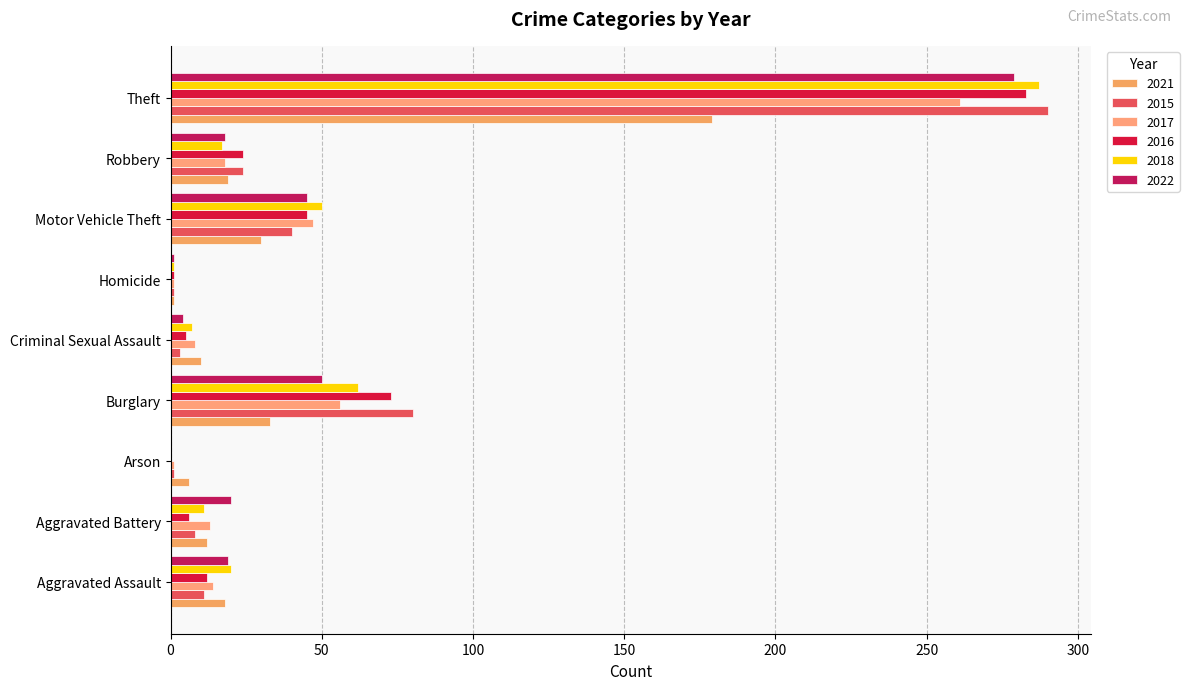

Reading left to right, extract all data points from this chart.

2021: Aggravated Assault=18	Aggravated Battery=12	Arson=6	Burglary=33	Criminal Sexual Assault=10	Homicide=1	Motor Vehicle Theft=30	Robbery=19	Theft=179
2015: Aggravated Assault=11	Aggravated Battery=8	Arson=1	Burglary=80	Criminal Sexual Assault=3	Homicide=1	Motor Vehicle Theft=40	Robbery=24	Theft=290
2017: Aggravated Assault=14	Aggravated Battery=13	Arson=1	Burglary=56	Criminal Sexual Assault=8	Homicide=1	Motor Vehicle Theft=47	Robbery=18	Theft=261
2016: Aggravated Assault=12	Aggravated Battery=6	Arson=0	Burglary=73	Criminal Sexual Assault=5	Homicide=1	Motor Vehicle Theft=45	Robbery=24	Theft=283
2018: Aggravated Assault=20	Aggravated Battery=11	Arson=0	Burglary=62	Criminal Sexual Assault=7	Homicide=1	Motor Vehicle Theft=50	Robbery=17	Theft=287
2022: Aggravated Assault=19	Aggravated Battery=20	Arson=0	Burglary=50	Criminal Sexual Assault=4	Homicide=1	Motor Vehicle Theft=45	Robbery=18	Theft=279